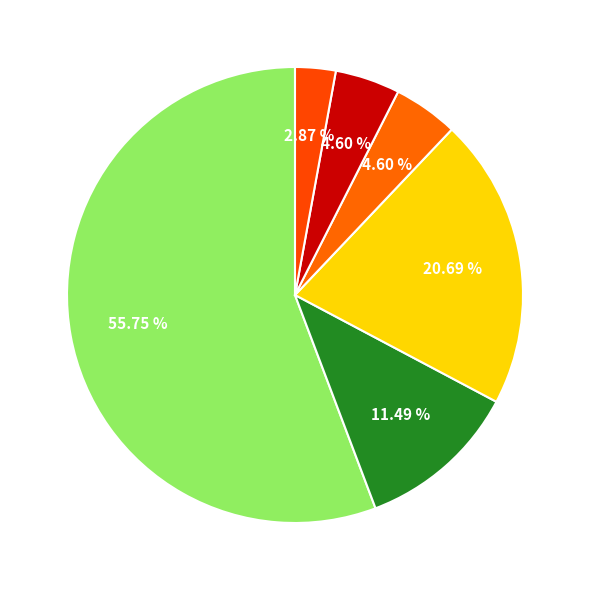

Count the number of slices in the pie.

6